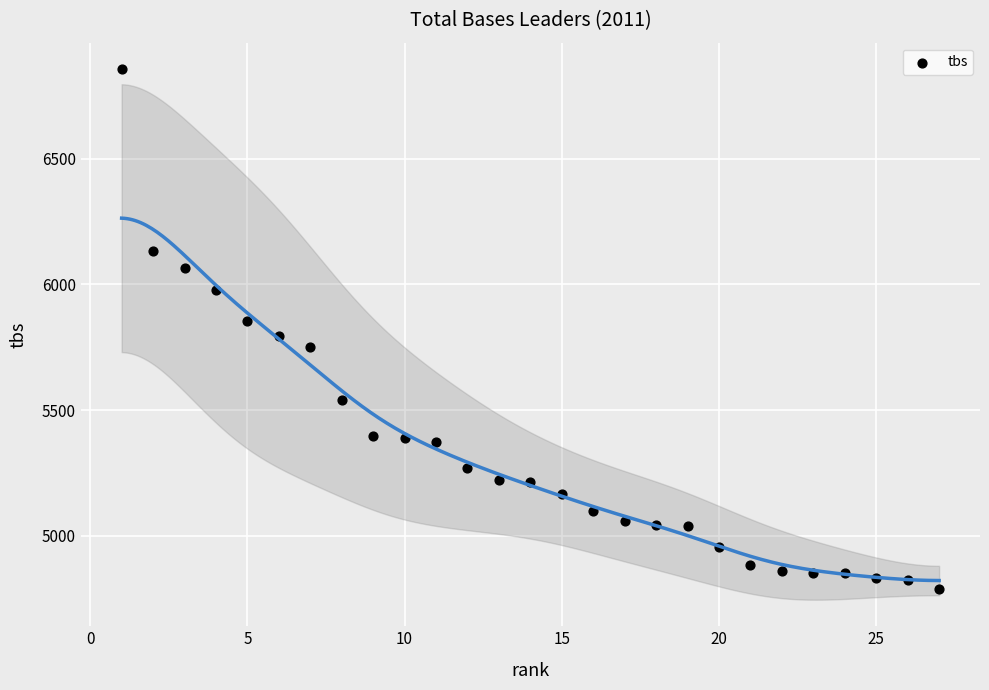

What is the range of Y values (max minus min)?

2069